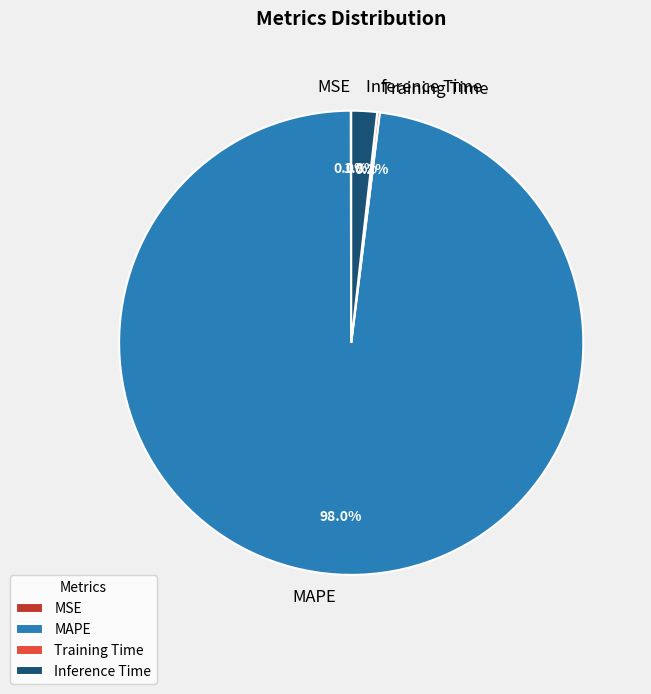

Does any single category account for the majority?

Yes